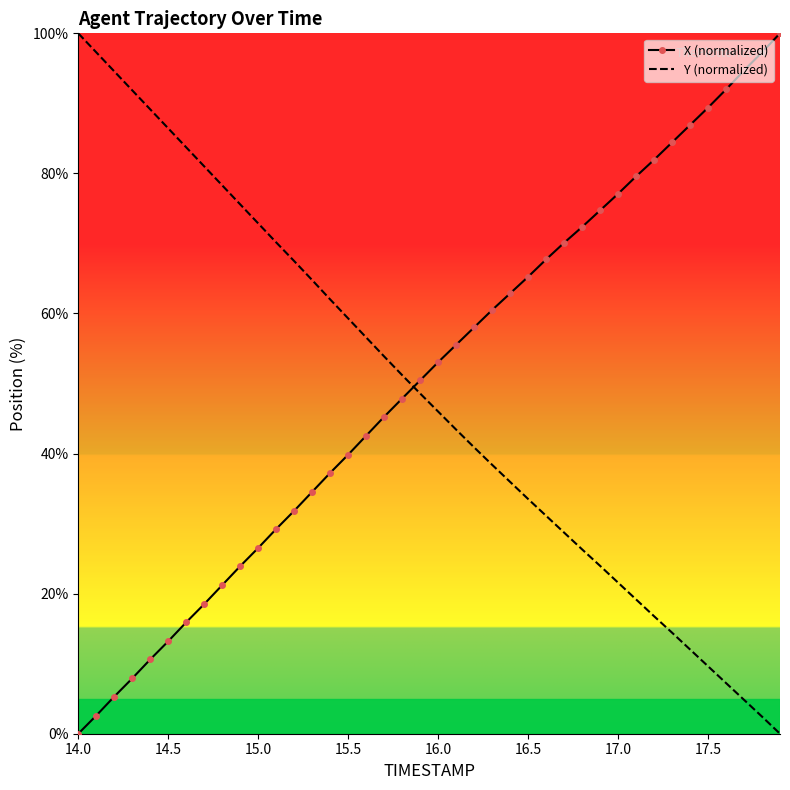

How many values in the Y (normalized) series exceed 48?

20